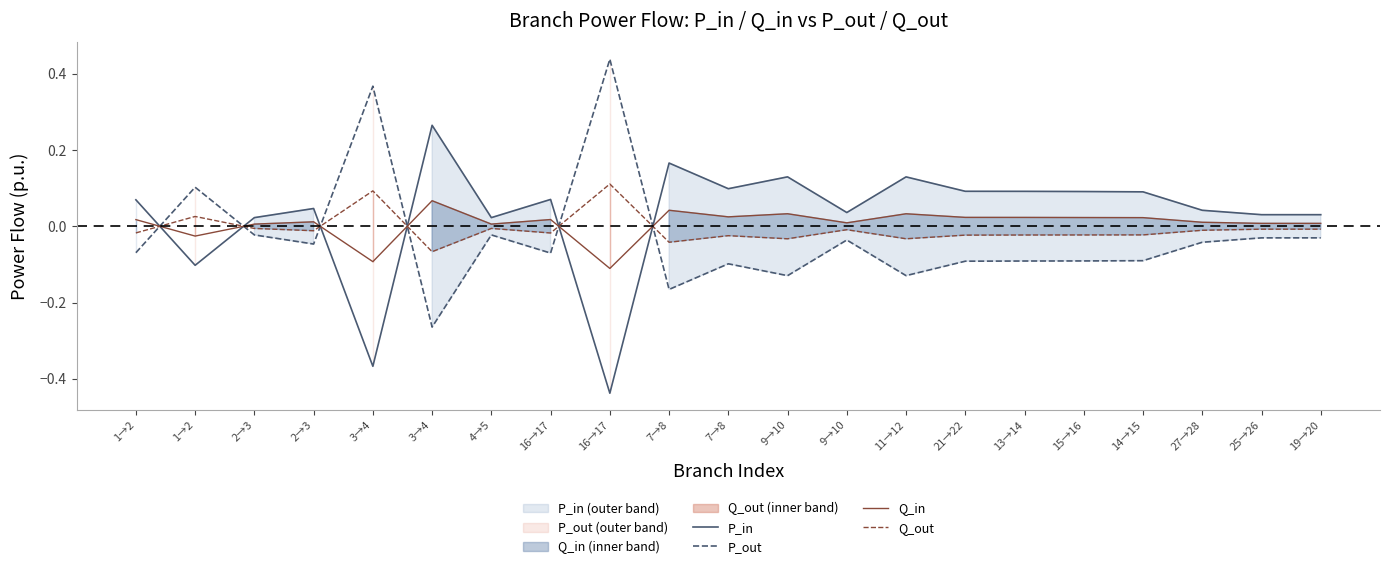

Which has a higher value, 13→14 or 2→3?

13→14